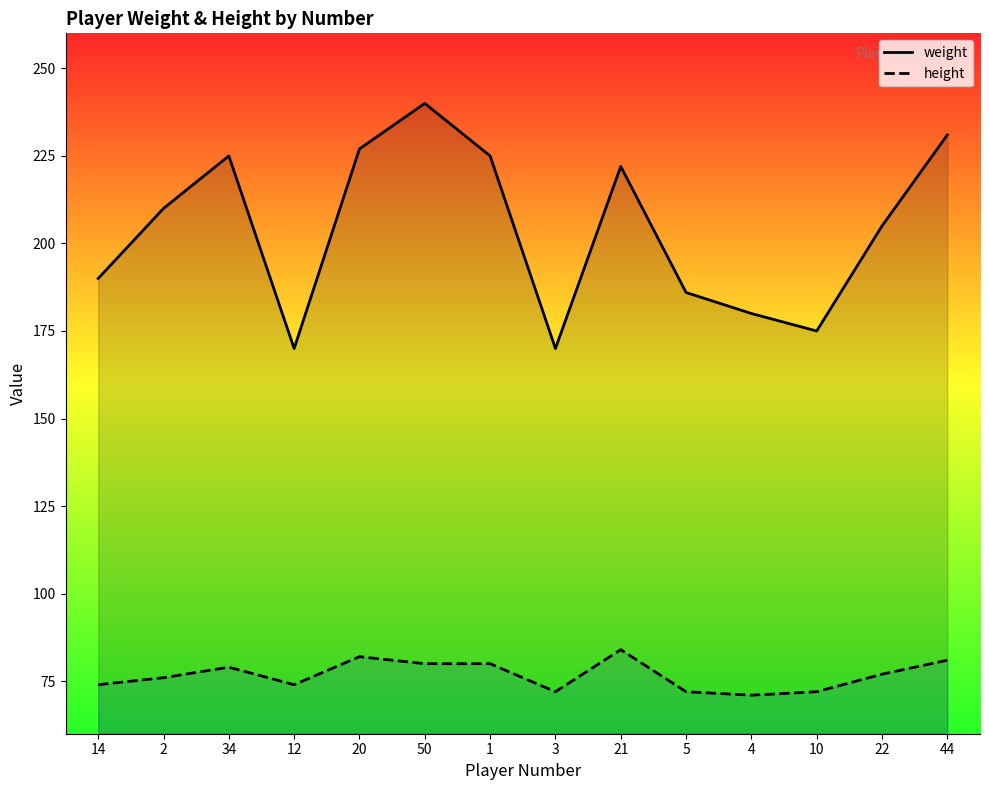

At which category is the sum across all series the highest?

50